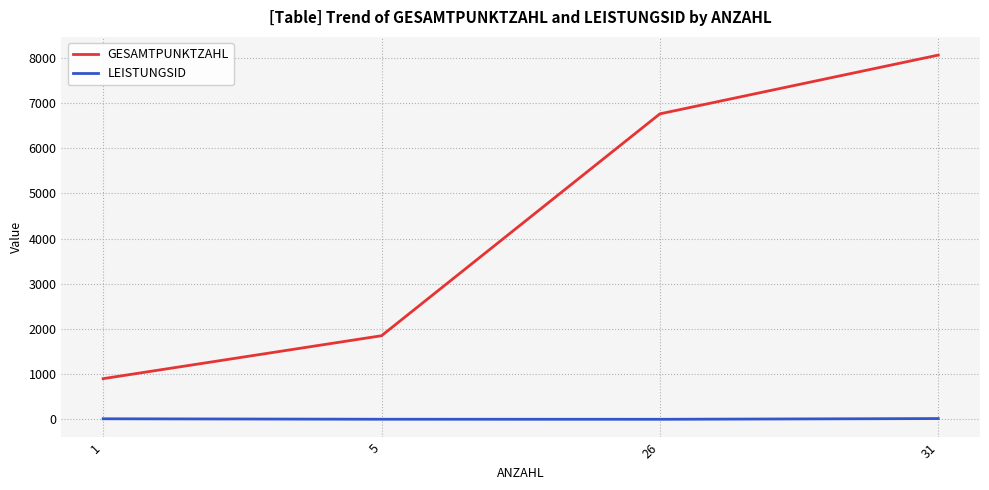

True or false: GESAMTPUNKTZAHL and LEISTUNGSID cross at least once.

False